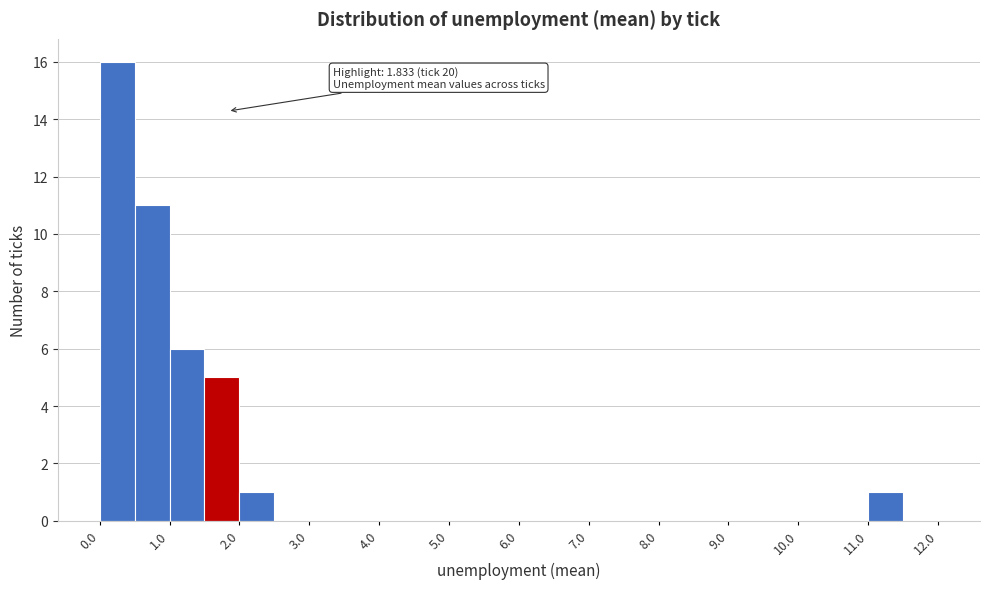

Which range on the x-axis has the tallest bar?

0.0 to 0.5